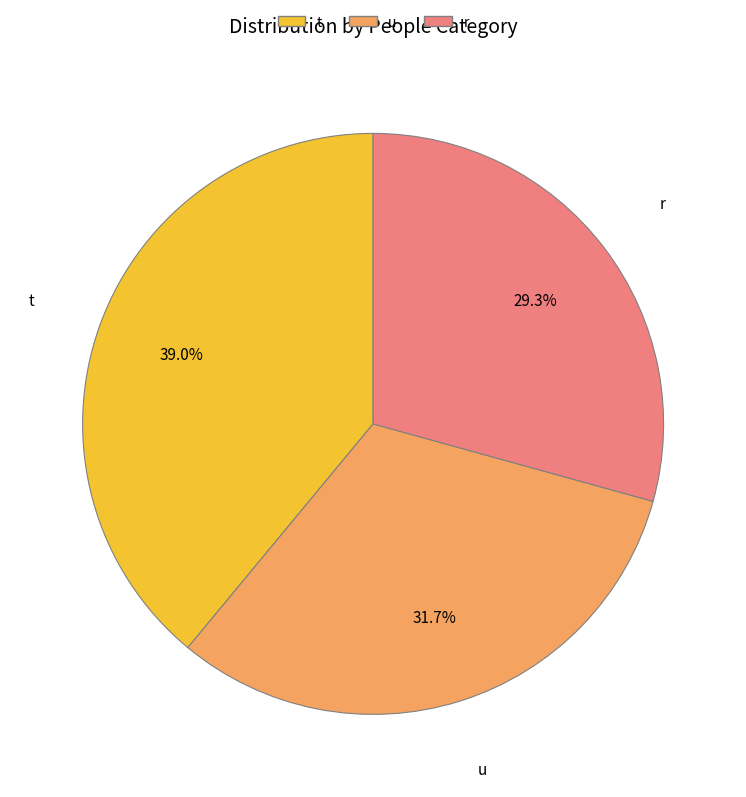

How many segments does this pie chart have?

3